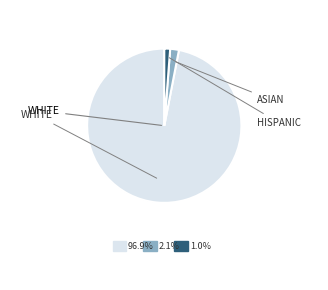

Is there a majority slice in this chart?

Yes